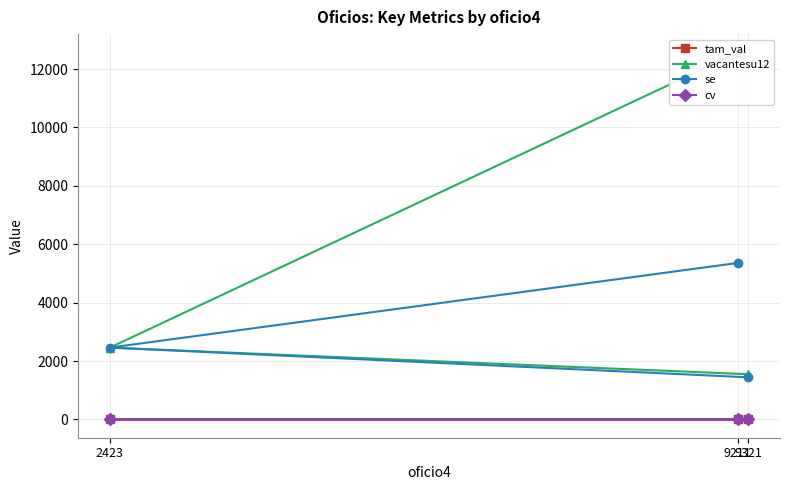

What is the greatest value displayed?

12570.6